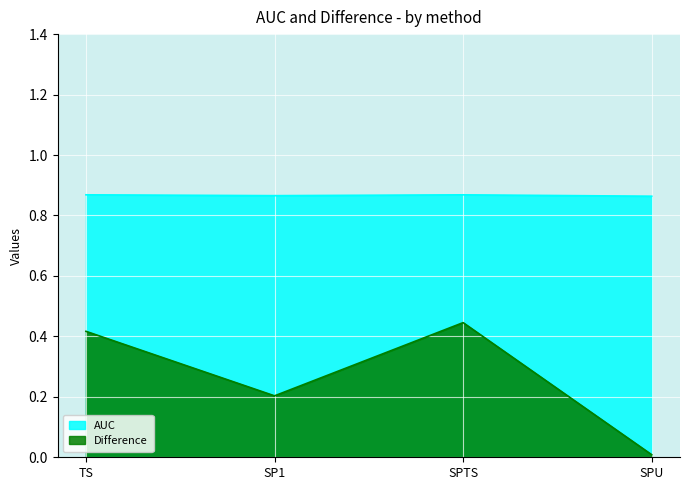

What is the difference between the highest and lowest values at TS?

0.5